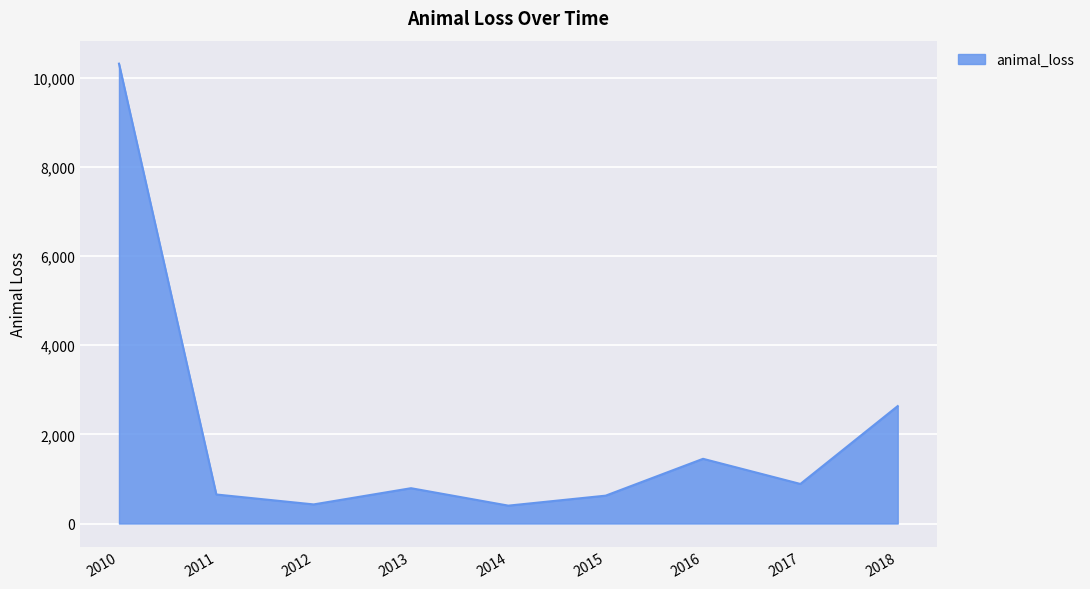

What is the sum of the values at 2014 and 2016?

1853.5